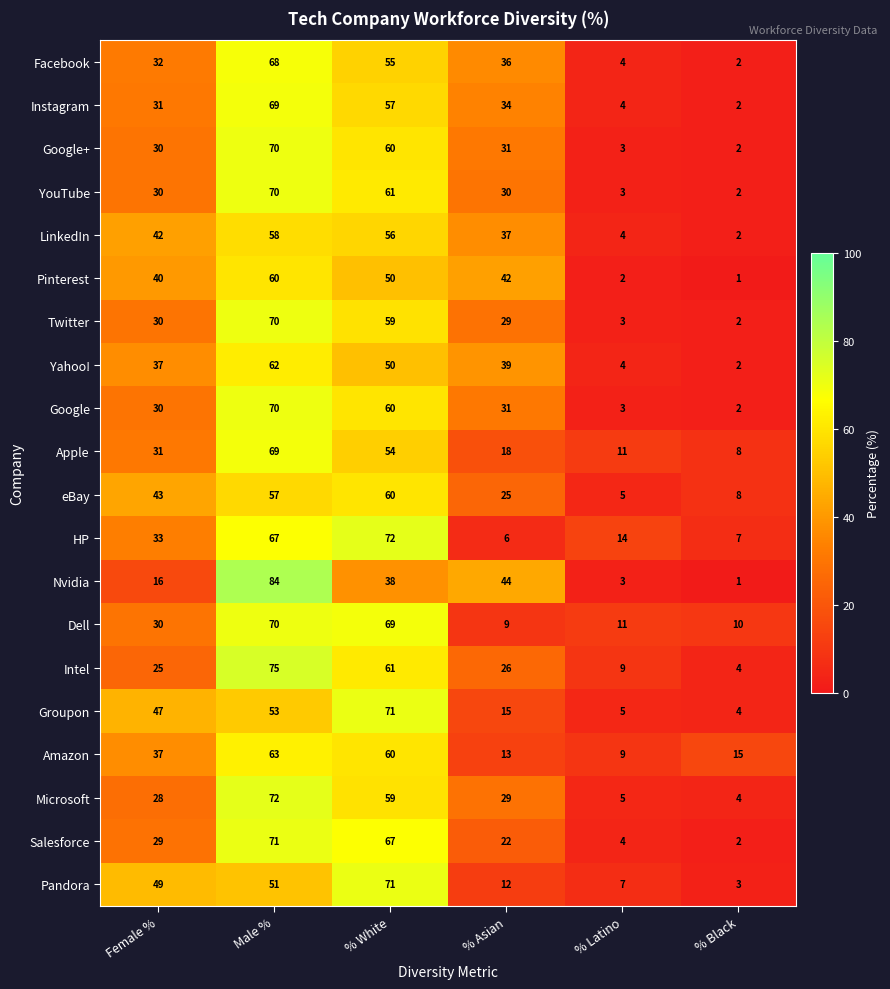

Which category has the lowest value across all series?

% Black